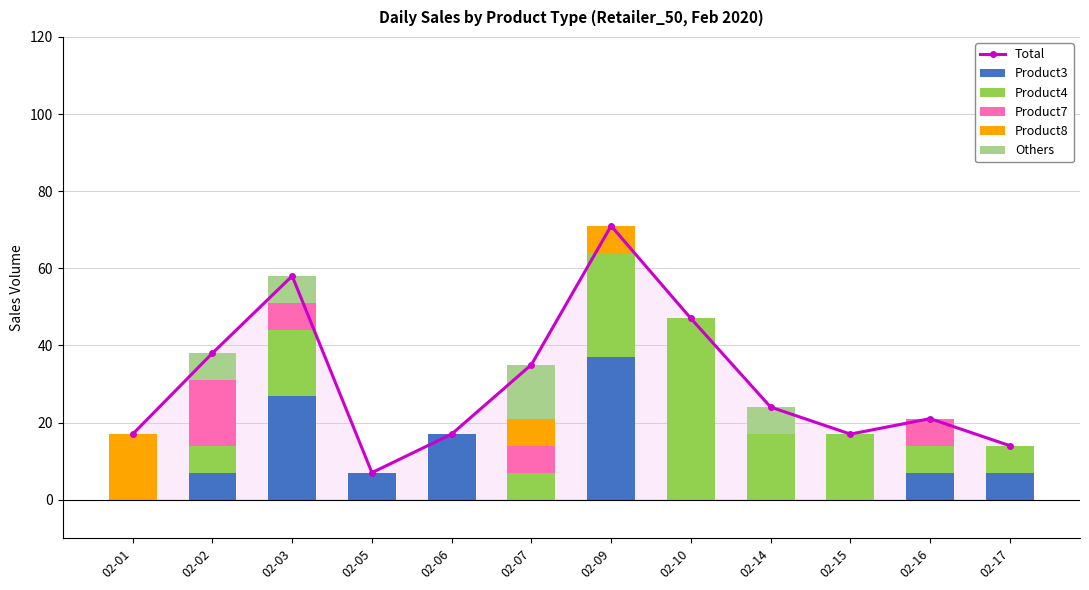

What is the highest value of the Product4 series?

47